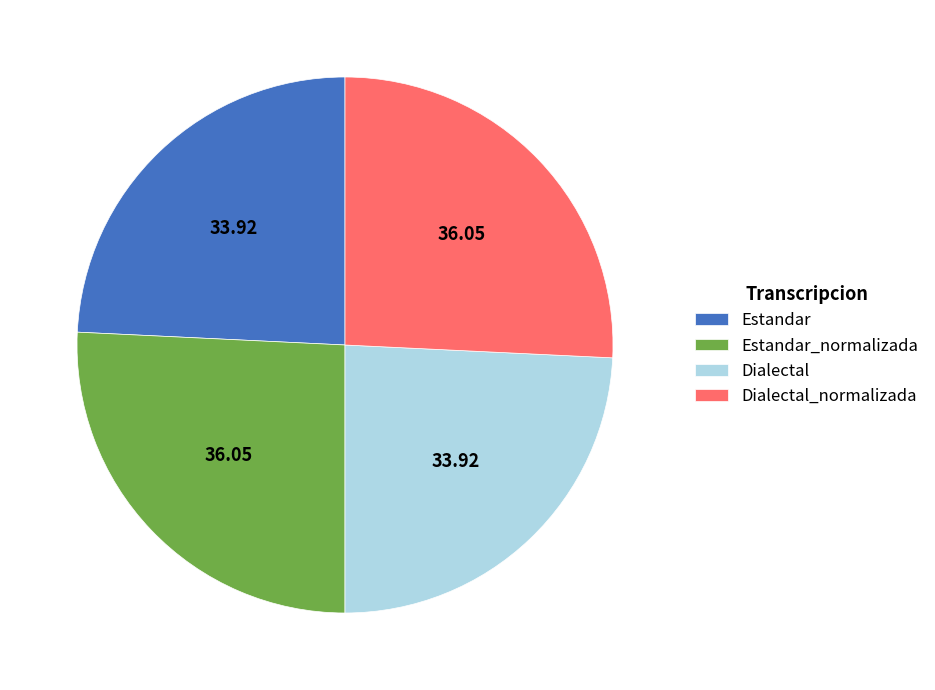

The Estandar_normalizada slice represents 26% of the pie. True or false?

True